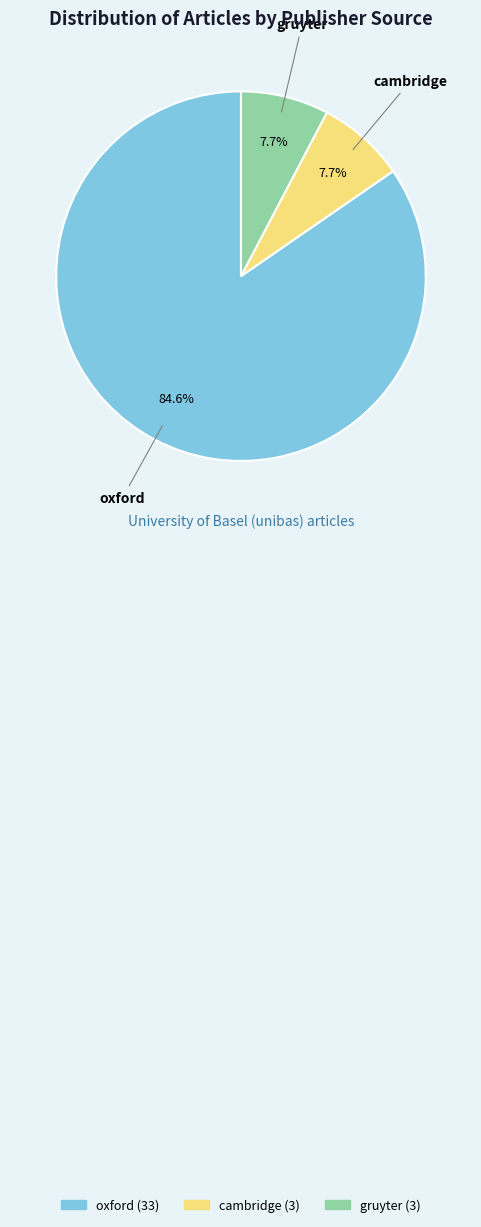

Which category has the biggest portion of the pie?

oxford